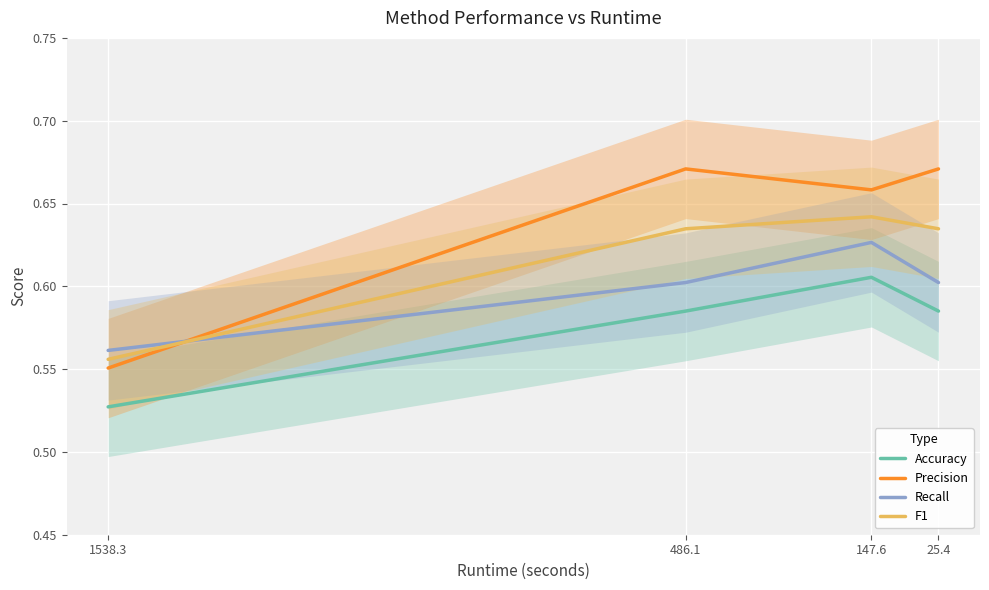

True or false: F1 and Recall intersect in this chart.

True